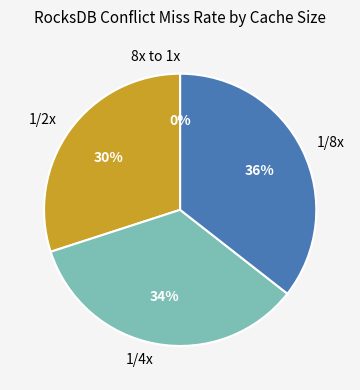

Is it true that 1/4x is 42% of the pie?

False